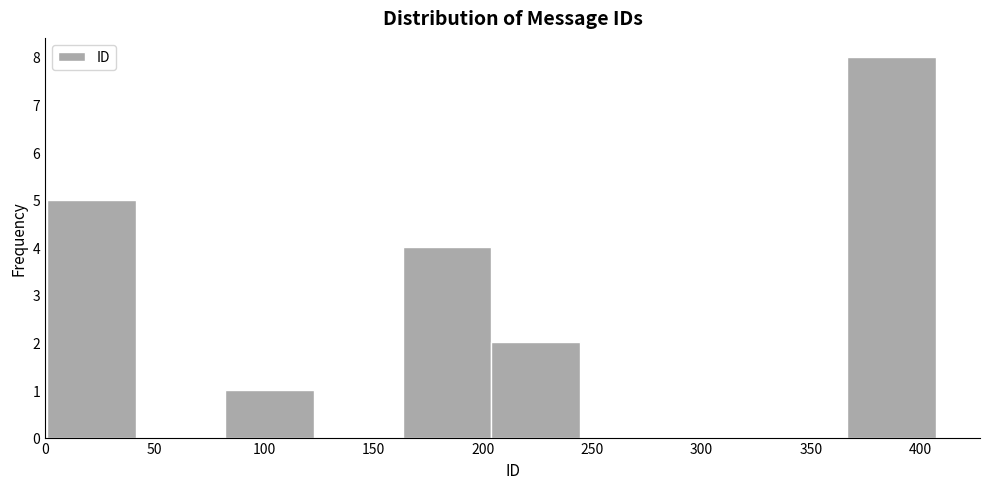

Reading left to right, list every bar in this chart as the range it spans on the x-axis followed by its height. Neither the bar edges nor the heights are printed on the chart, so give them approximately, as read against the axes.

0 to 40: 5
40 to 80: 0
80 to 125: 1
125 to 165: 0
165 to 205: 4
205 to 245: 2
245 to 285: 0
285 to 325: 0
325 to 365: 0
365 to 405: 8